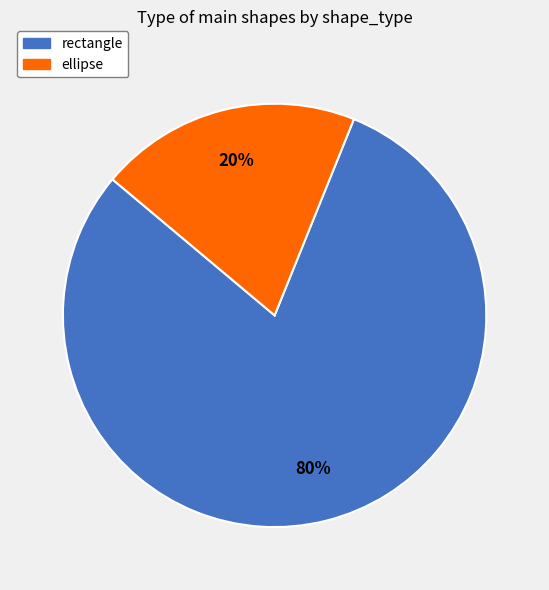

To the nearest percent, what is the average slice percentage?

50%